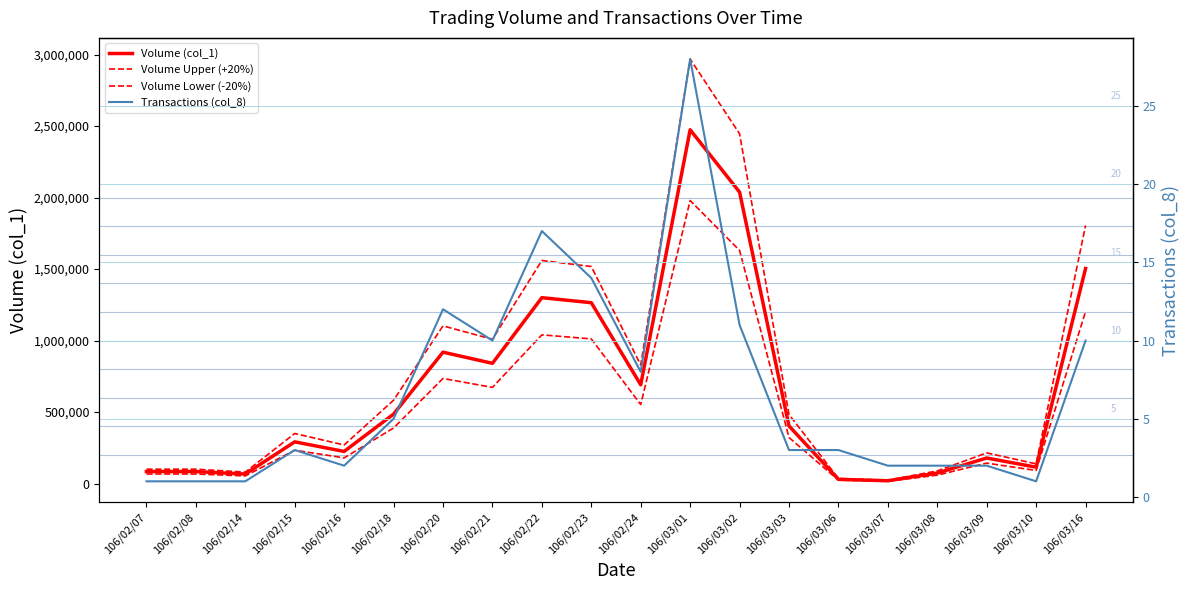

At how many categories does at least one series exceed 2452368?

1